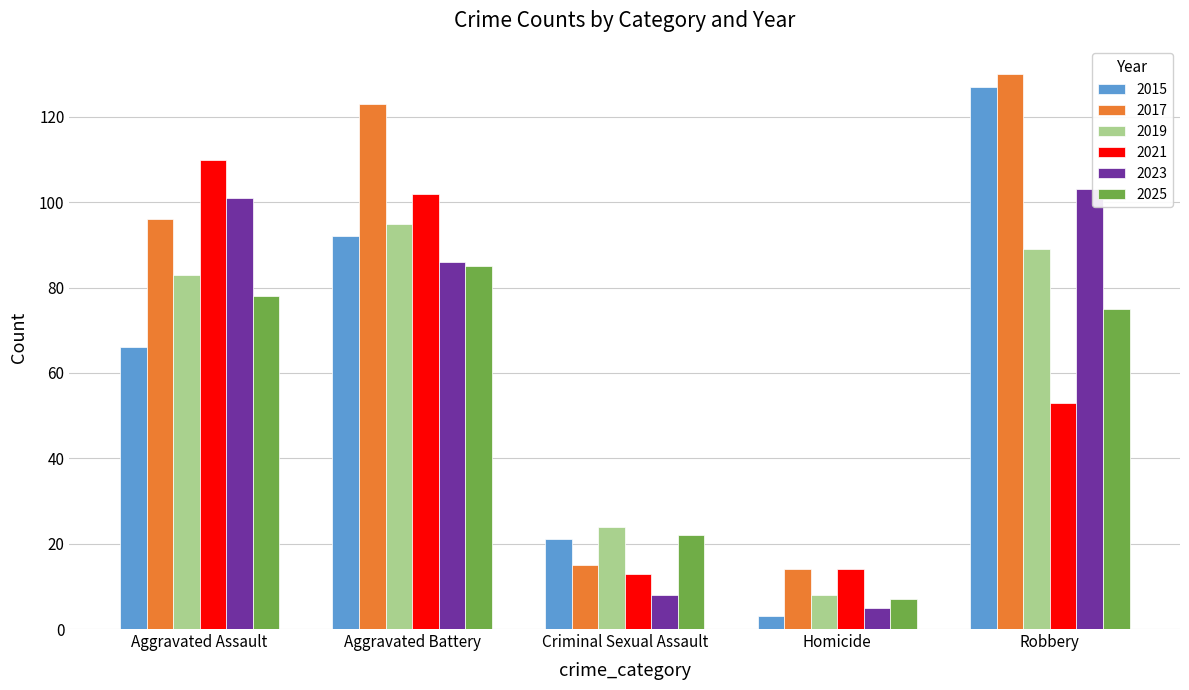

Where is 2021 nearest to the value 61?

Robbery